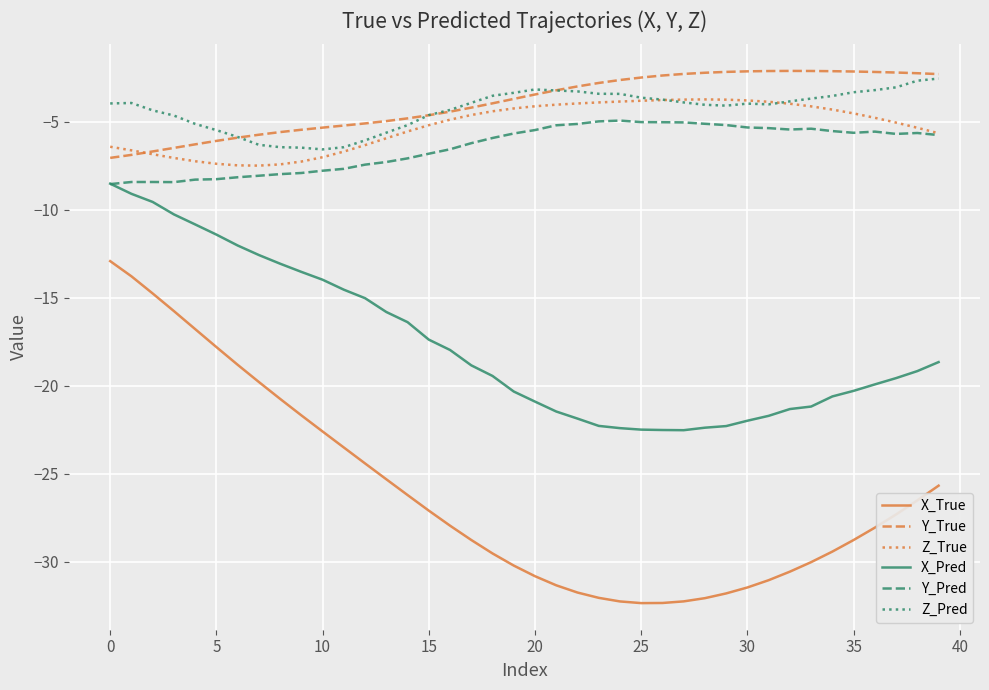

True or false: Y_Pred and Y_True intersect in this chart.

False